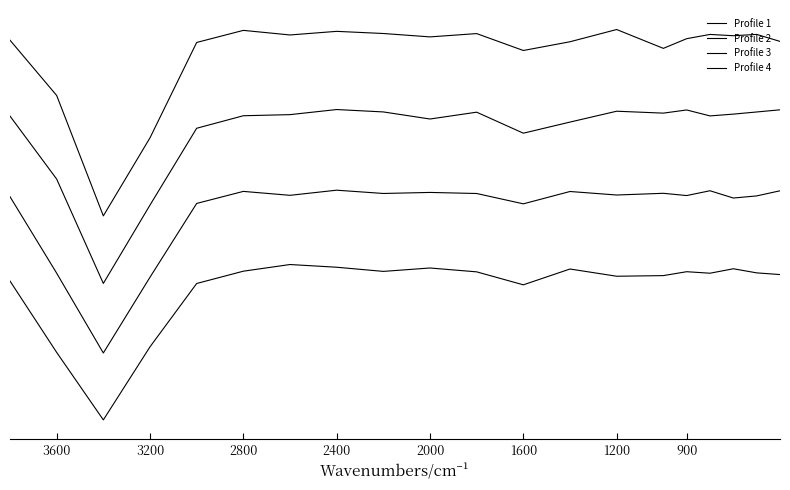

How many data points in Profile 4 are above 2?

15